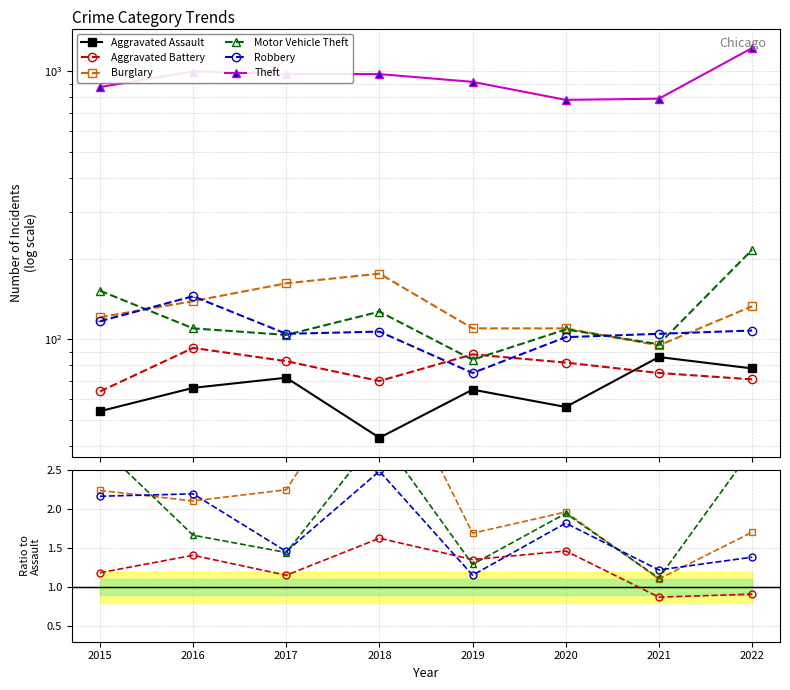

Does the chart display data point markers on the line(s)?

Yes